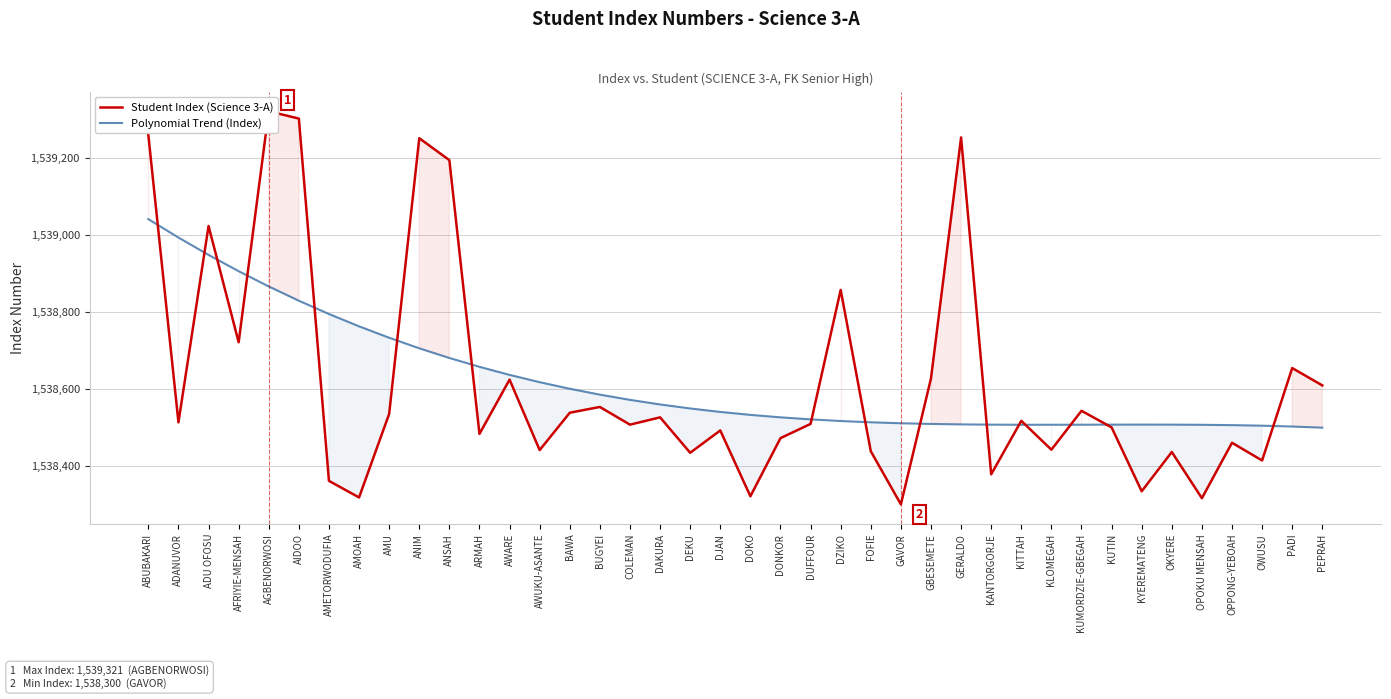

The Polynomial Trend (Index) series shows 2270978.9 at ARMAH. True or false?

False